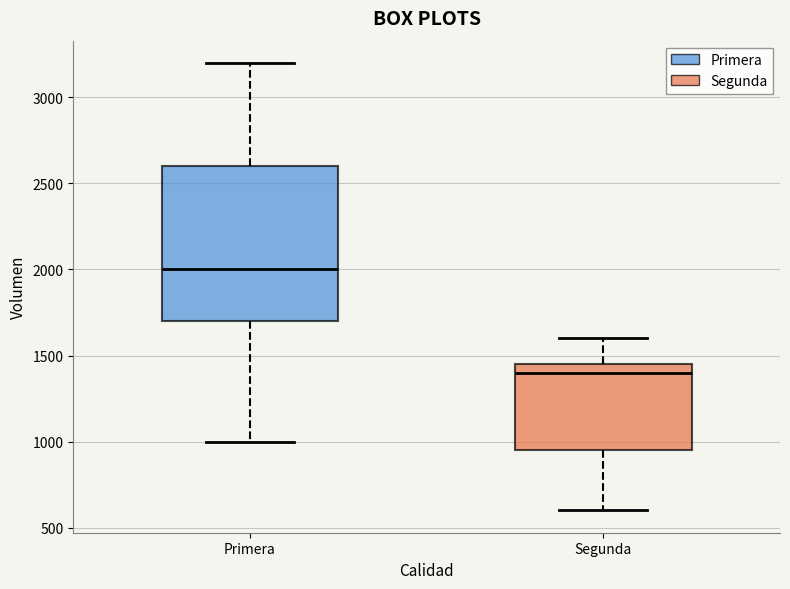

Which box's median line is the lowest?

Segunda